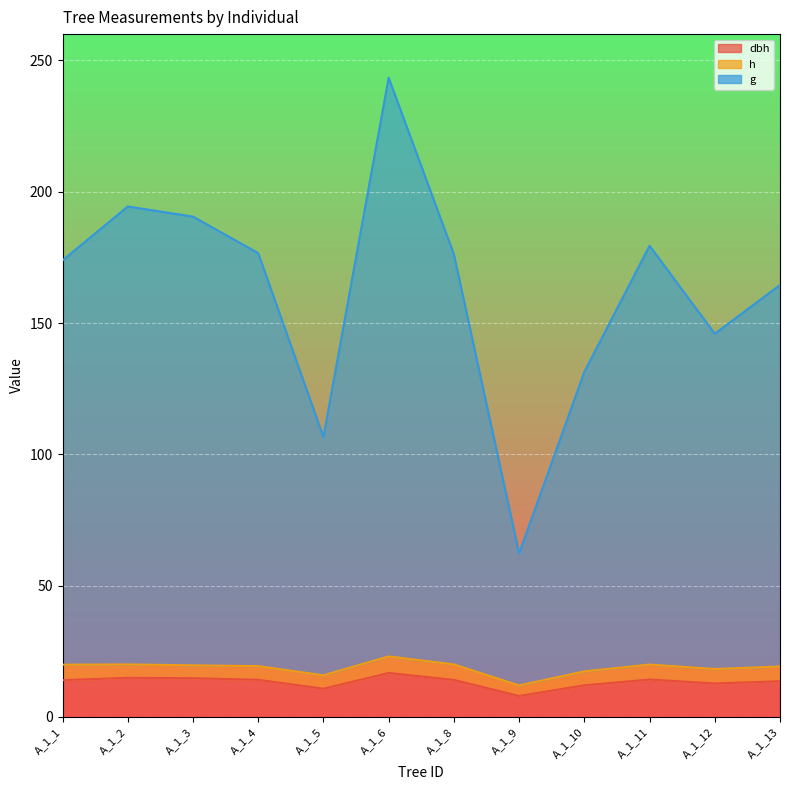

Which series has the widest spread of values?

g